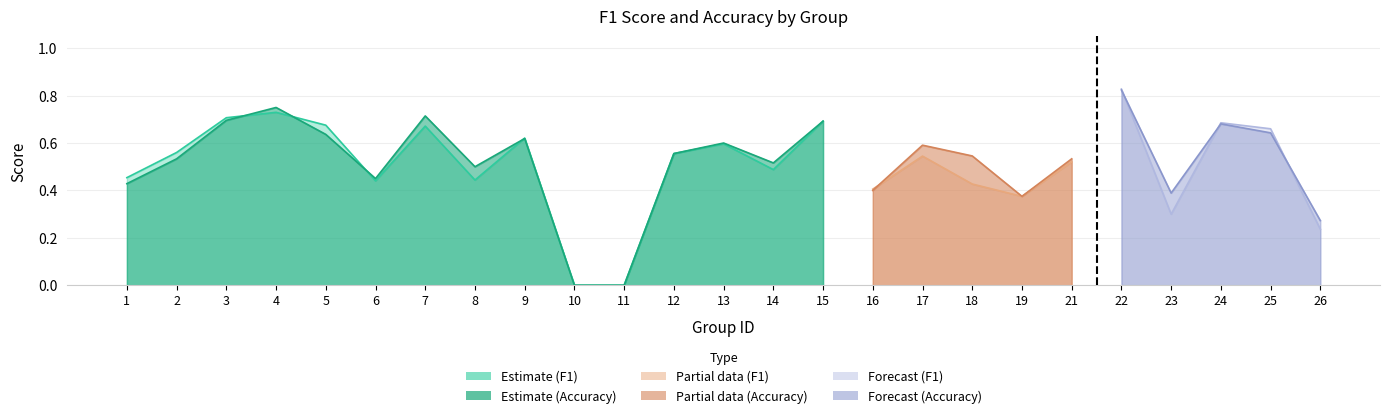

What is the difference between the maximum and minimum values in the accuracy series?

0.8